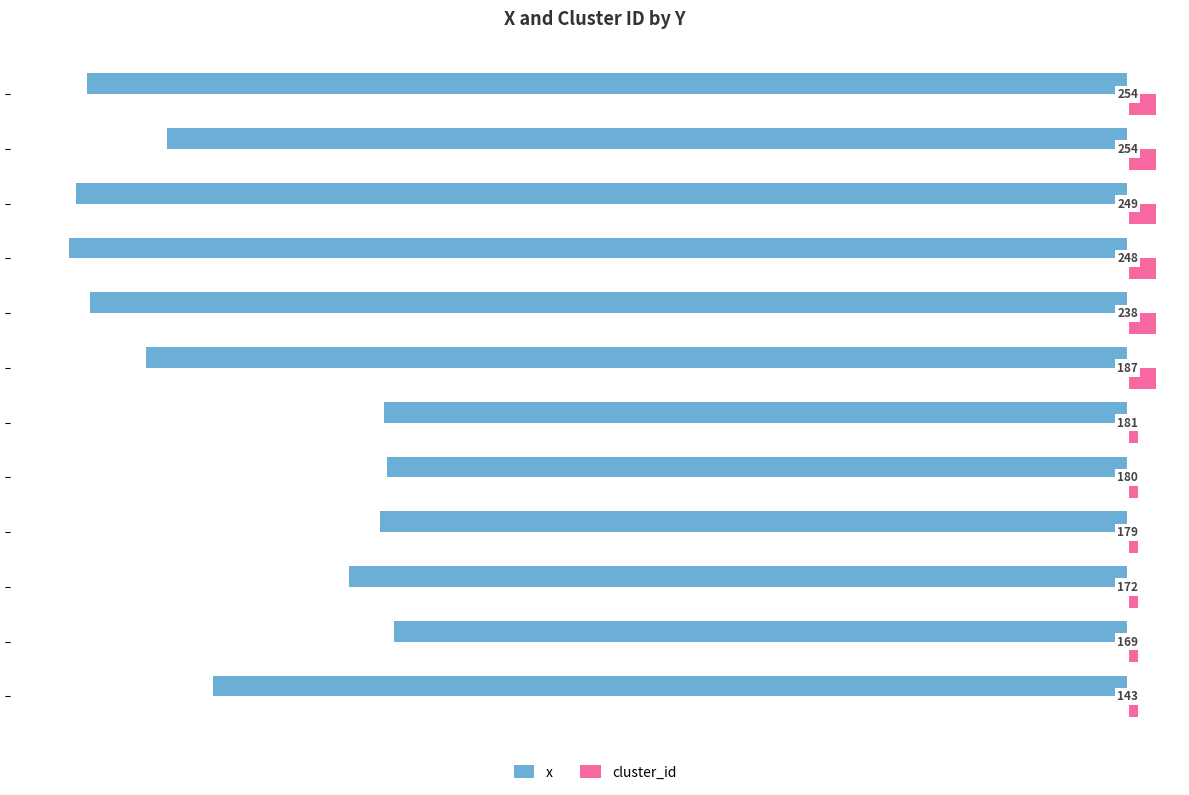

What are all the series names shown in the legend?

x, cluster_id